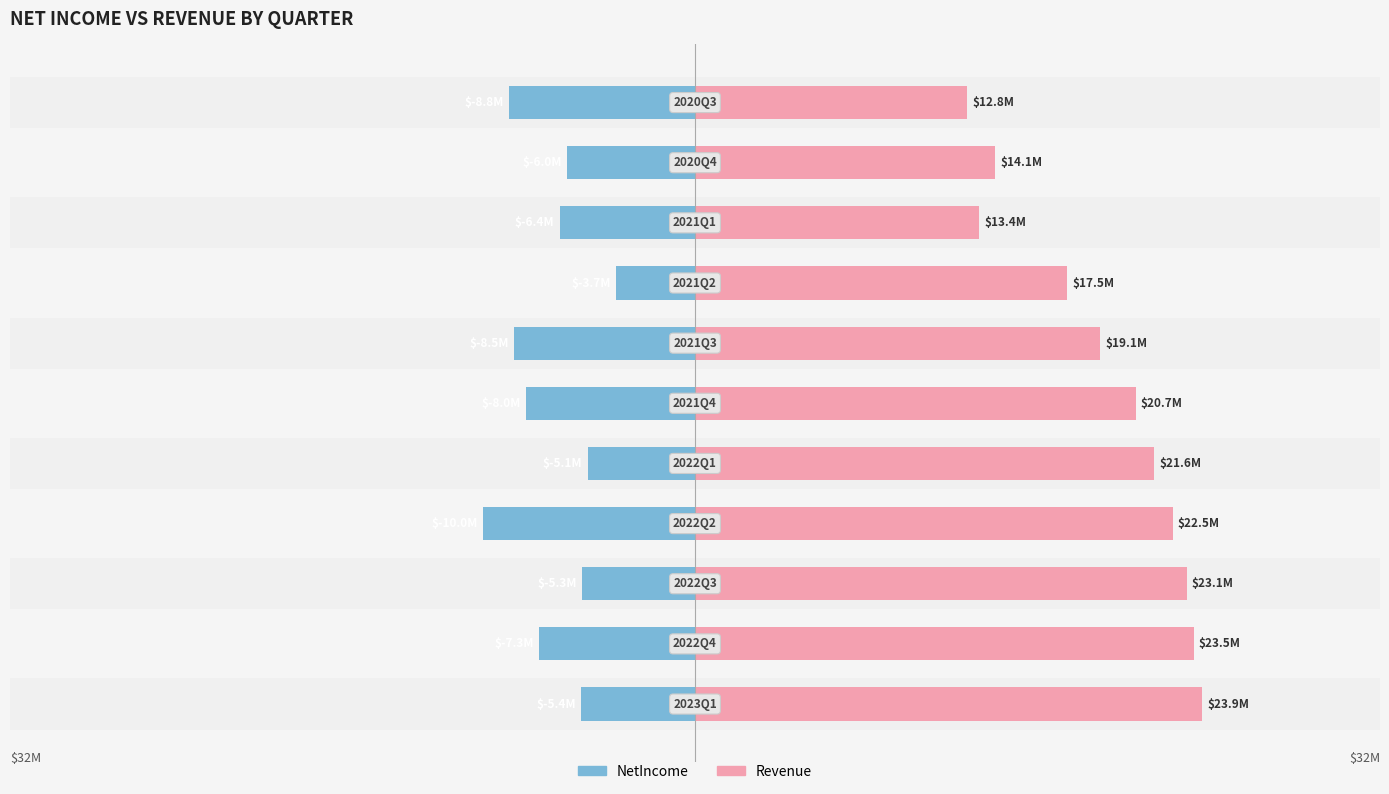

Reading right to left, what are all the values shown in this chart?

NetIncome: 10=-8752000	9=-6028000	8=-6376000	7=-3698000	6=-8496000	5=-7974000	4=-5054000	3=-9998000	2=-5309000	1=-7322000	0=-5380000
Revenue: 10=12815000	9=14123000	8=13364000	7=17510000	6=19071000	5=20739000	4=21620000	3=22481000	2=23141000	1=23473000	0=23880000